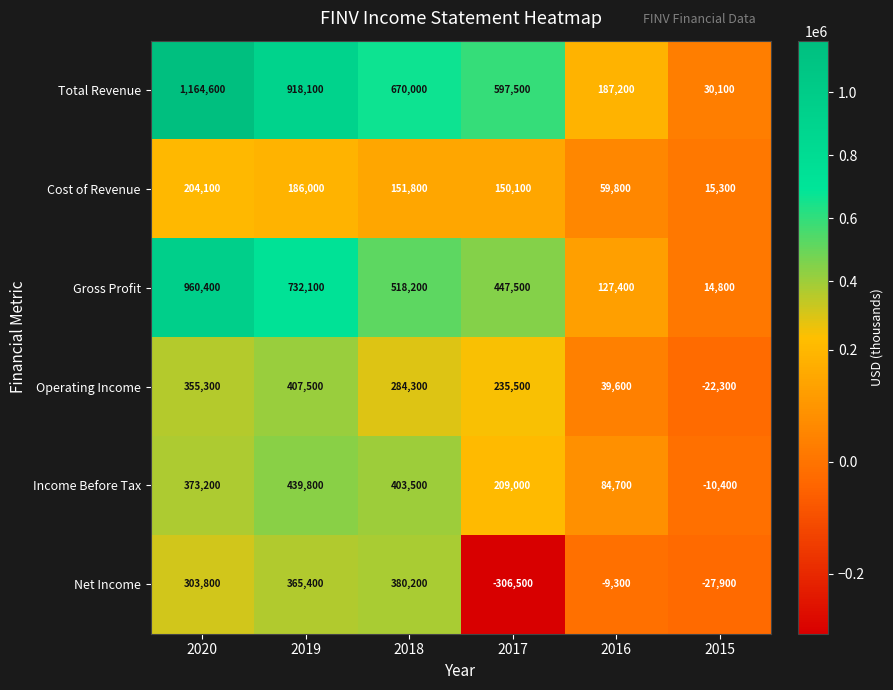

The value of Cost of Revenue at 2017 is 150100. True or false?

True